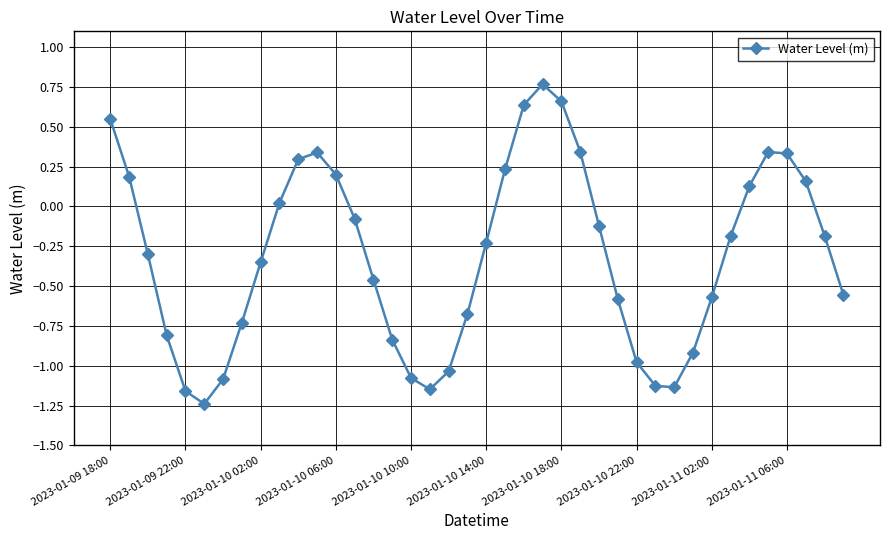

How many points are higher than both their immediate neighbors (excluding endpoints)?

3